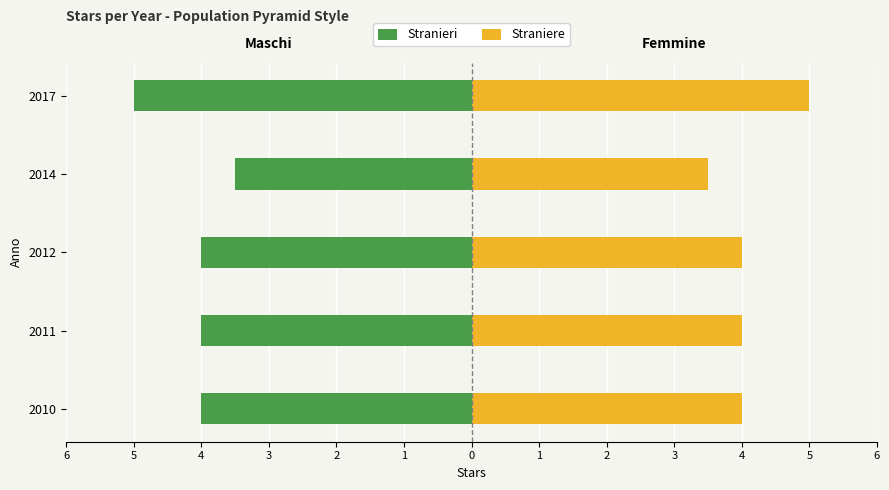

What is the greatest value displayed?

5.0